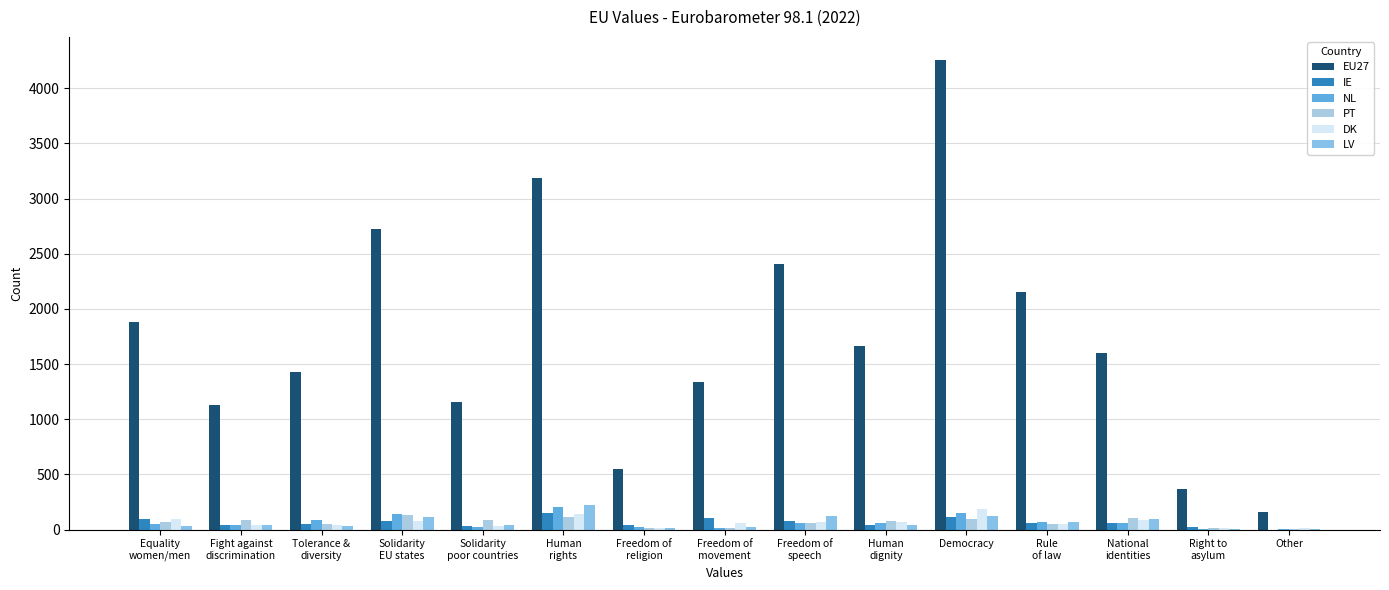

What position from the left is Freedom of
religion?

7